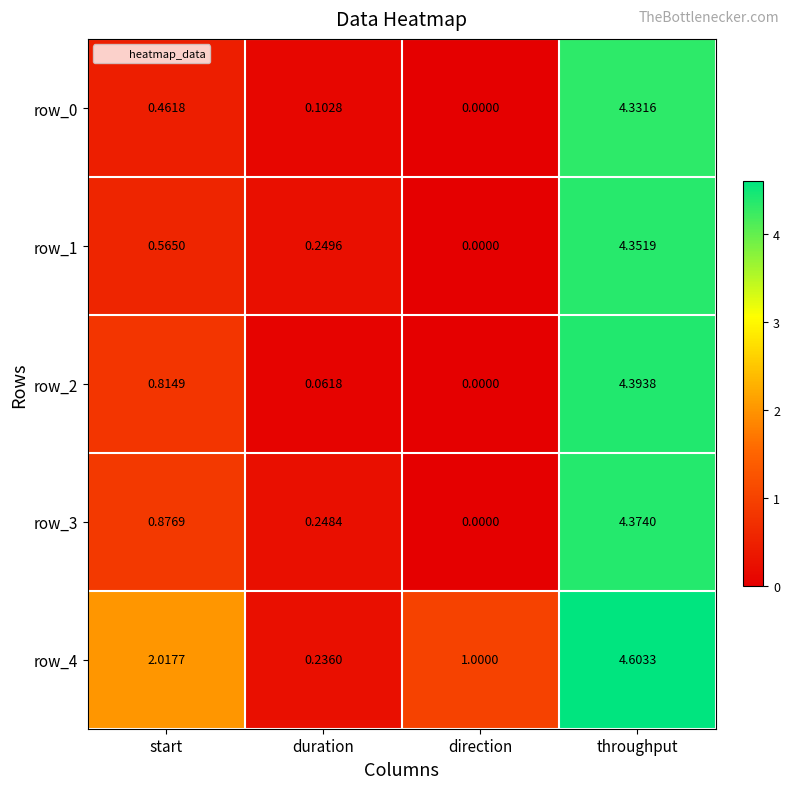

Which category has the lowest value in the row_4 series?

duration